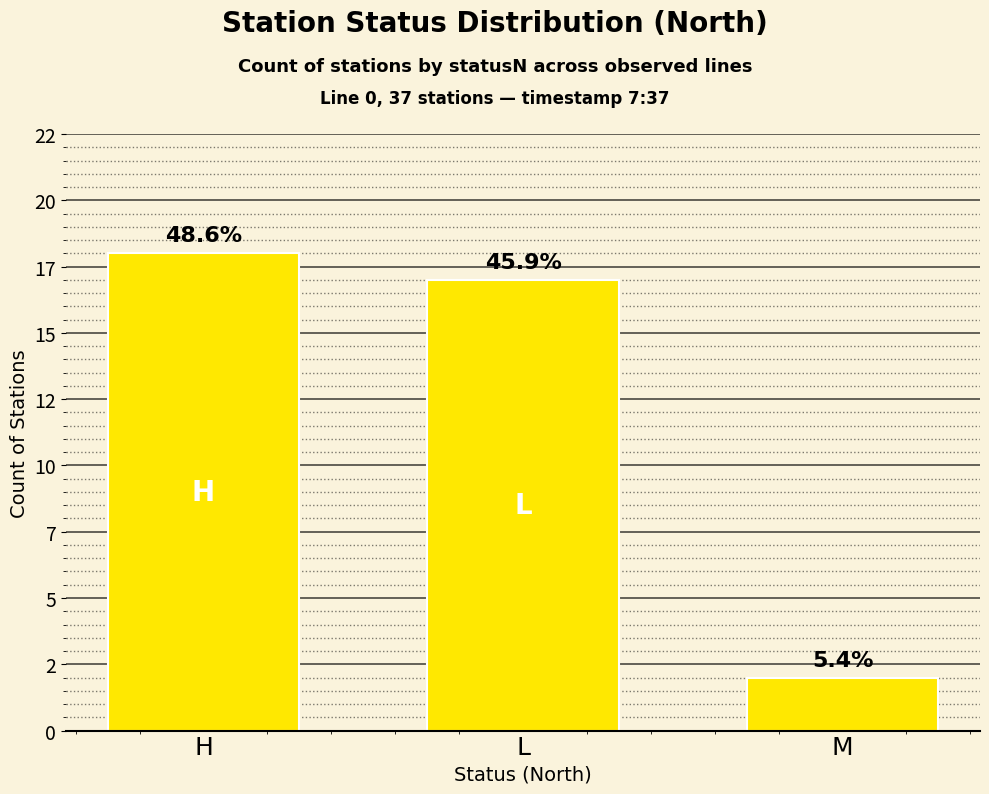

Does the chart contain any negative values?

No